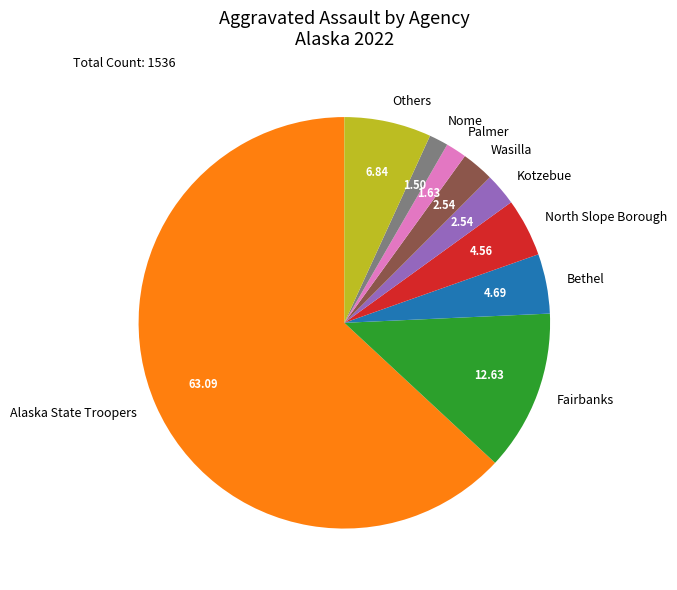

Which slice is the largest?

Alaska State Troopers